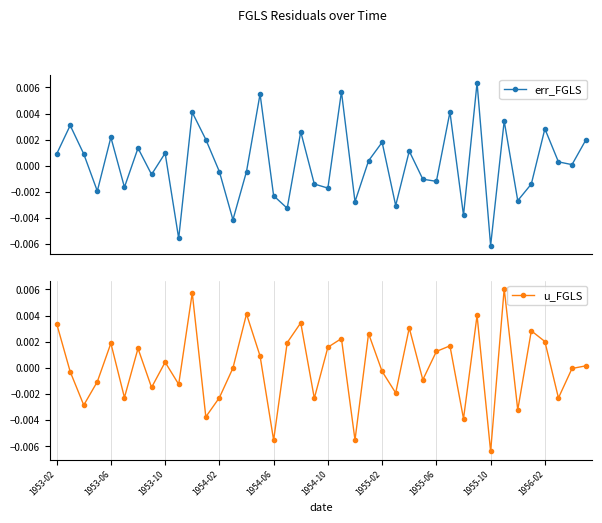

In err_FGLS, how many points are lower than both neighbors (excluding endpoints)?

14